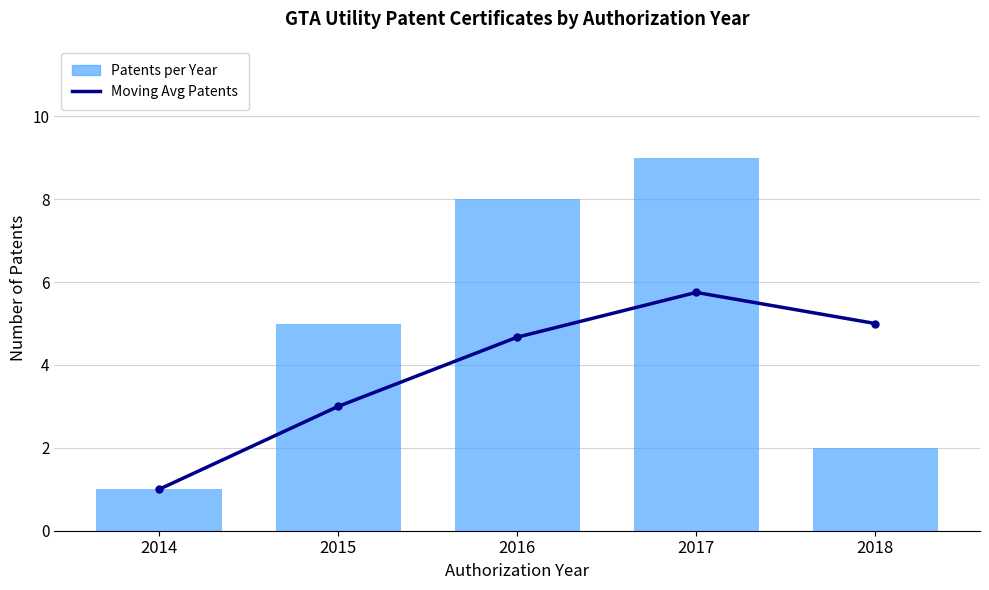

What is the minimum value for Moving Avg Patents?

1.0